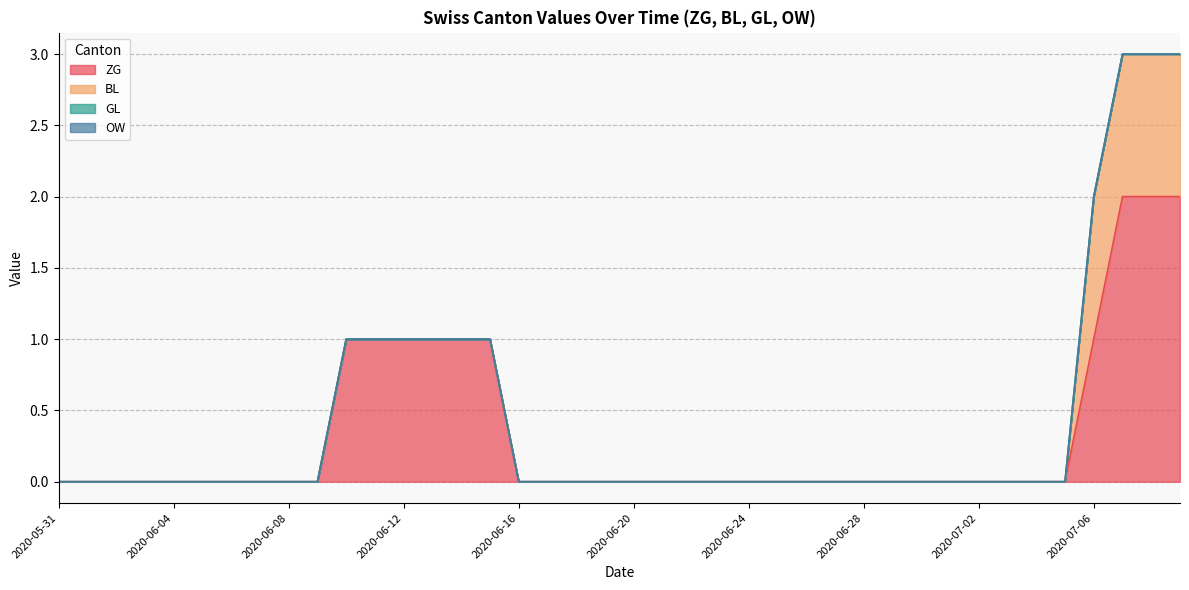

The ZG series shows 0 at 2020-06-18. True or false?

True